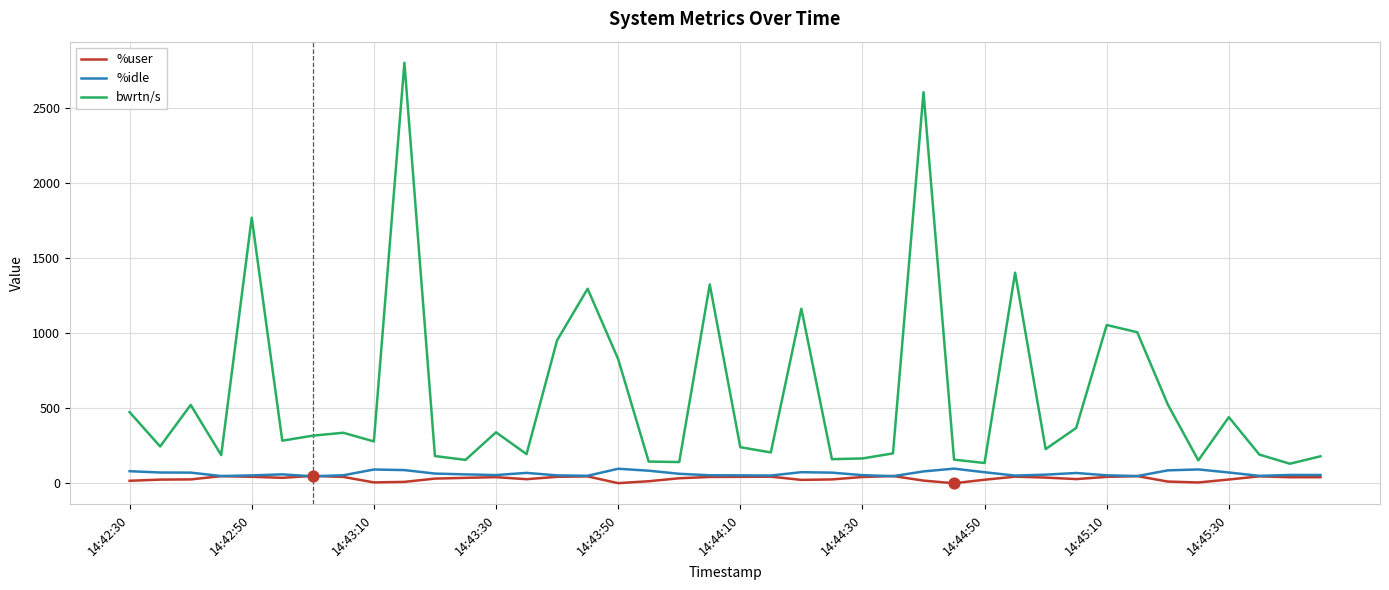

True or false: %user and bwrtn/s cross at least once.

False